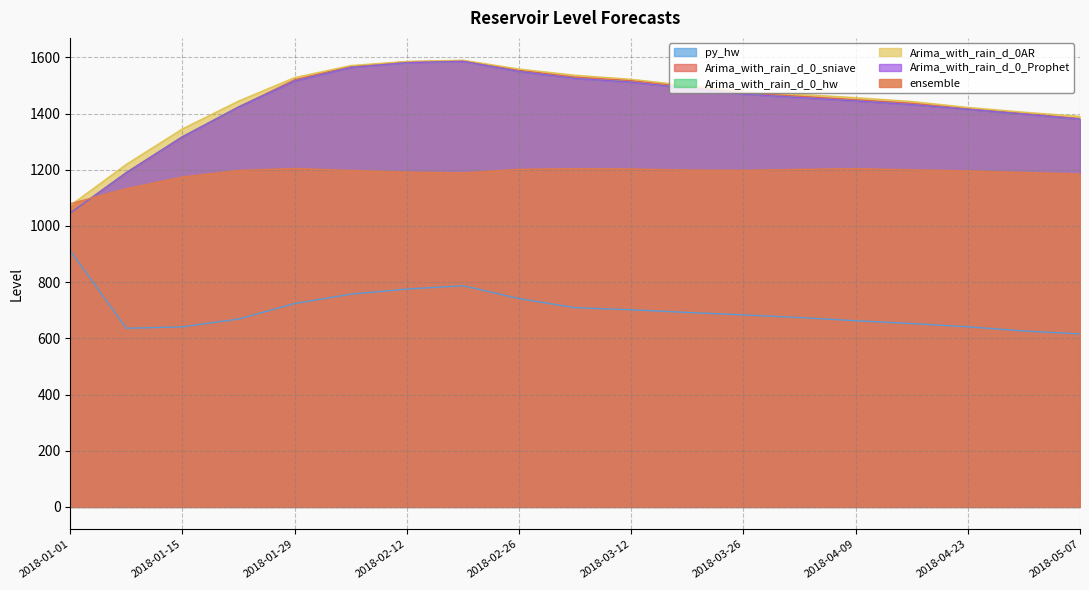

At which category is the sum across all series the highest?

2018-02-19